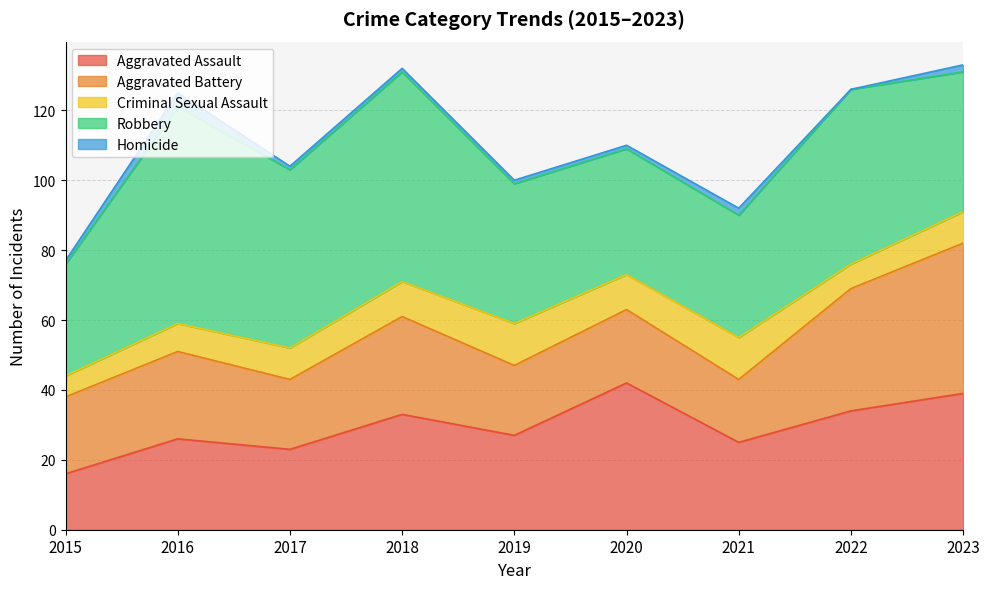

Reading left to right, extract all data points from this chart.

Aggravated Assault: 2015=16	2016=26	2017=23	2018=33	2019=27	2020=42	2021=25	2022=34	2023=39
Aggravated Battery: 2015=22	2016=25	2017=20	2018=28	2019=20	2020=21	2021=18	2022=35	2023=43
Criminal Sexual Assault: 2015=6	2016=8	2017=9	2018=10	2019=12	2020=10	2021=12	2022=7	2023=9
Robbery: 2015=32	2016=62	2017=51	2018=60	2019=40	2020=36	2021=35	2022=50	2023=40
Homicide: 2015=1	2016=4	2017=1	2018=1	2019=1	2020=1	2021=2	2022=0	2023=2